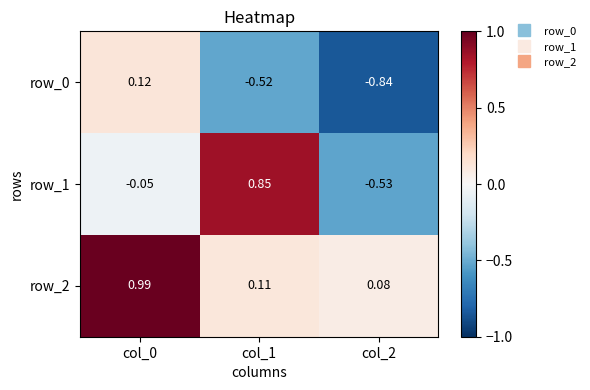

Where does the row_0 series first go above 0?

col_0